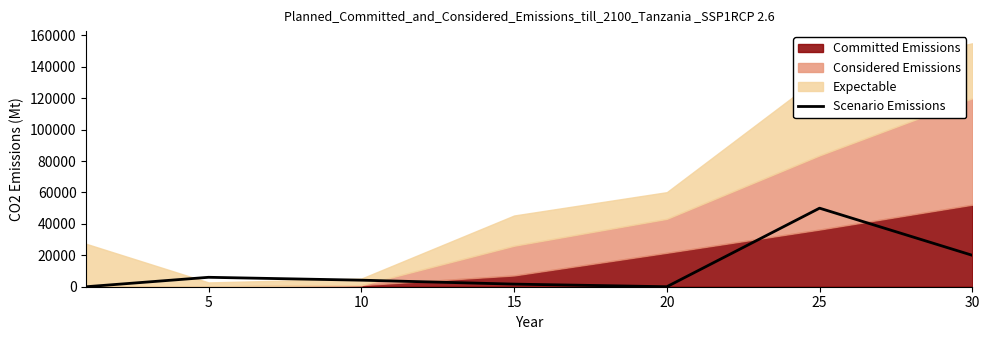

What is the average value?

11689